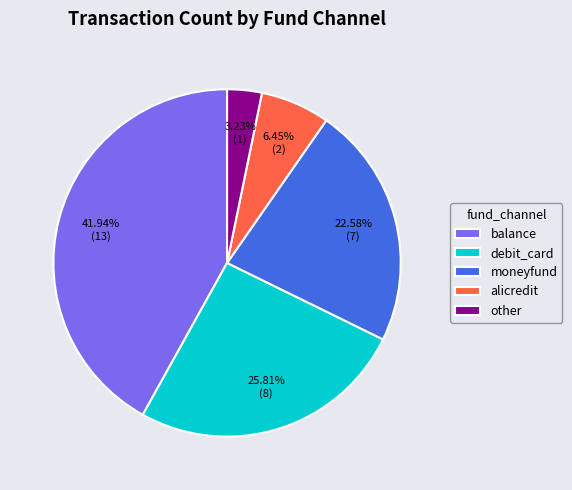

Do other and debit_card together represent more than half of the pie?

No